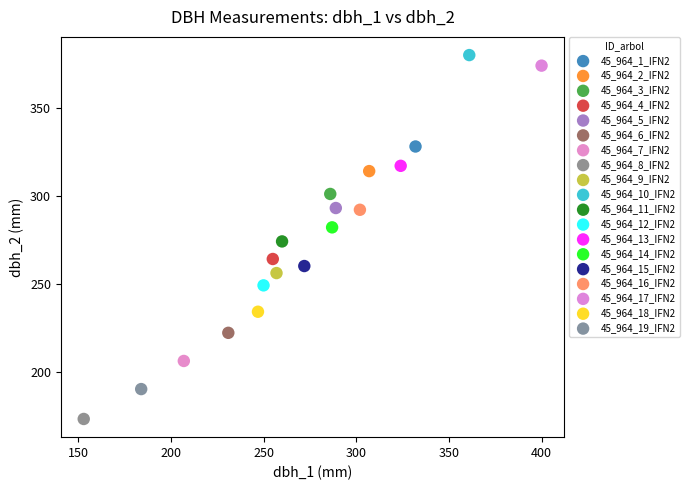

What are all the series names shown in the legend?

45_964_1_IFN2, 45_964_2_IFN2, 45_964_3_IFN2, 45_964_4_IFN2, 45_964_5_IFN2, 45_964_6_IFN2, 45_964_7_IFN2, 45_964_8_IFN2, 45_964_9_IFN2, 45_964_10_IFN2, 45_964_11_IFN2, 45_964_12_IFN2, 45_964_13_IFN2, 45_964_14_IFN2, 45_964_15_IFN2, 45_964_16_IFN2, 45_964_17_IFN2, 45_964_18_IFN2, 45_964_19_IFN2